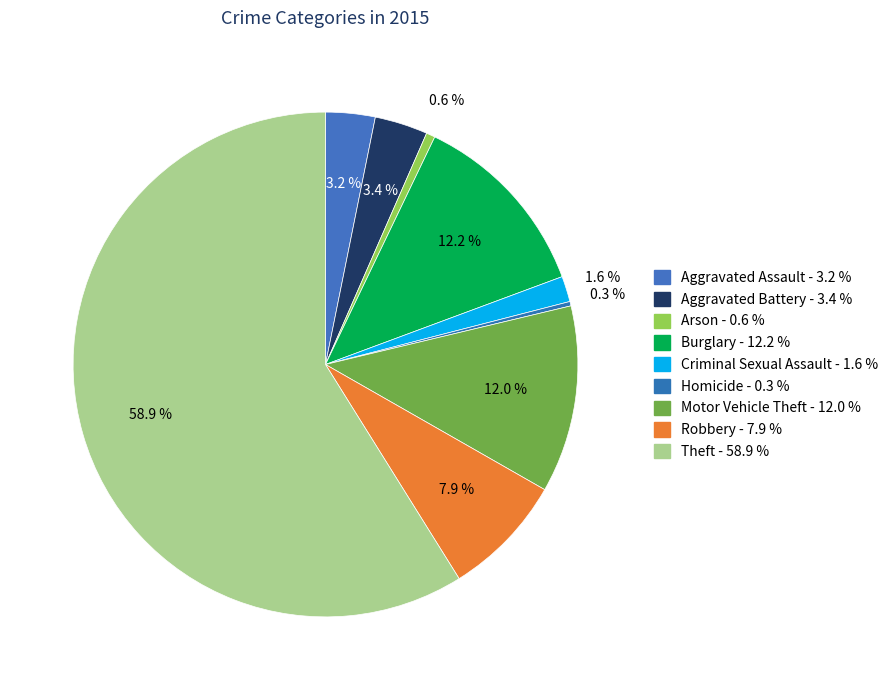

True or false: Burglary accounts for 12% of the total.

True